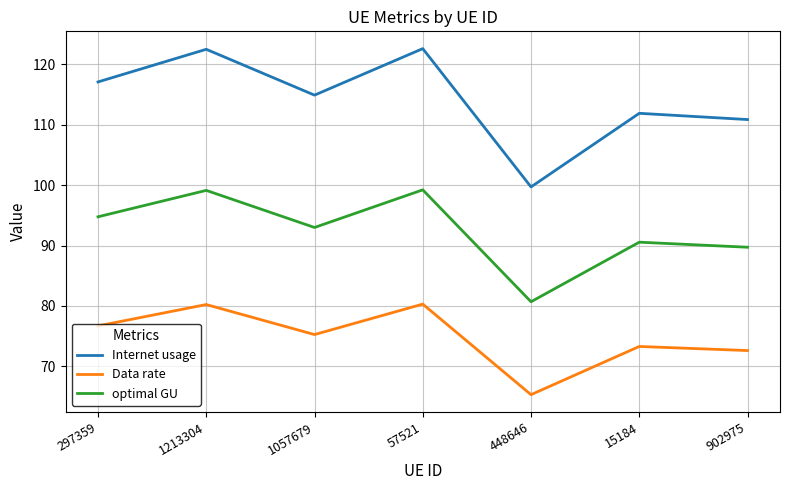

What is the difference between the maximum and minimum values in the Data rate series?

15.0